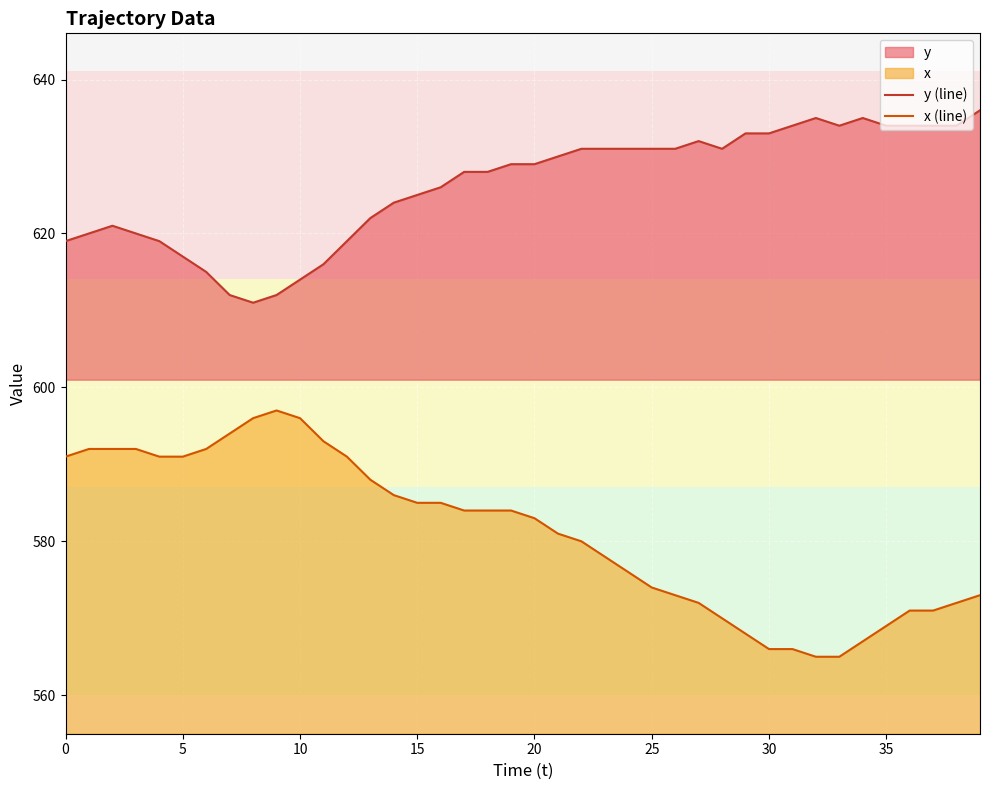

At 38, list the series in order from largest to smallest.

y (line), x (line)